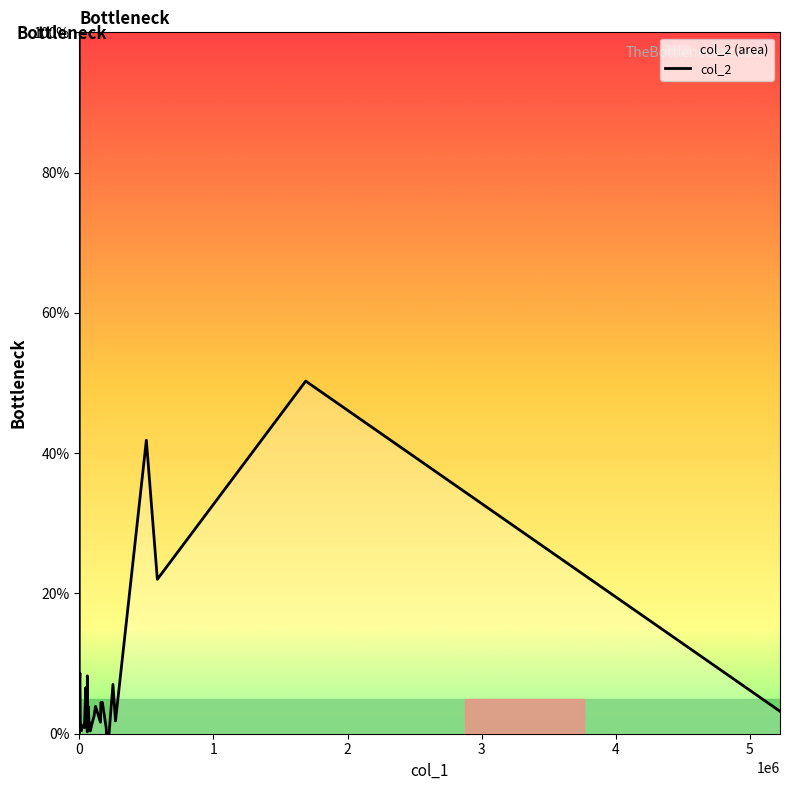

True or false: there are more than 1 points higher than both neighbors.

True